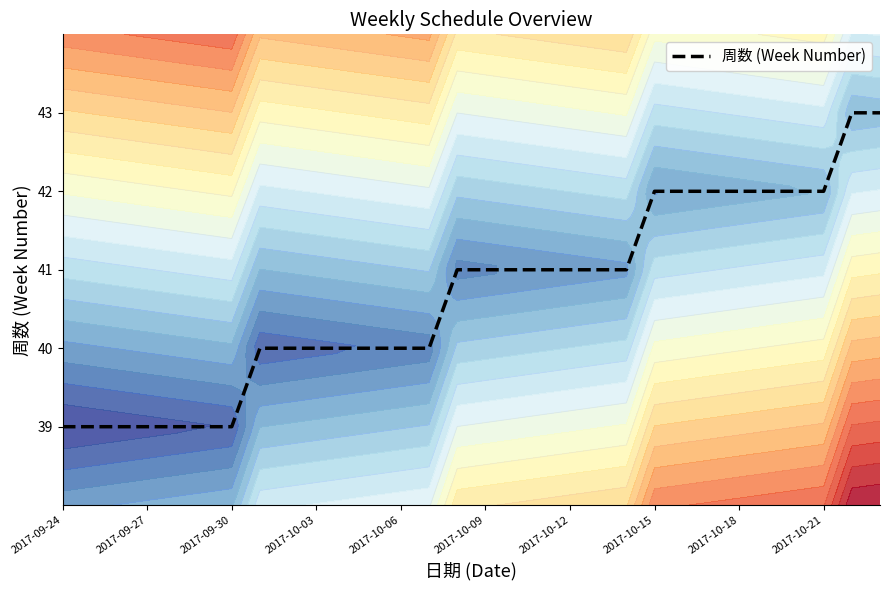

What is the highest value of the 周数 (Week Number) series?

43